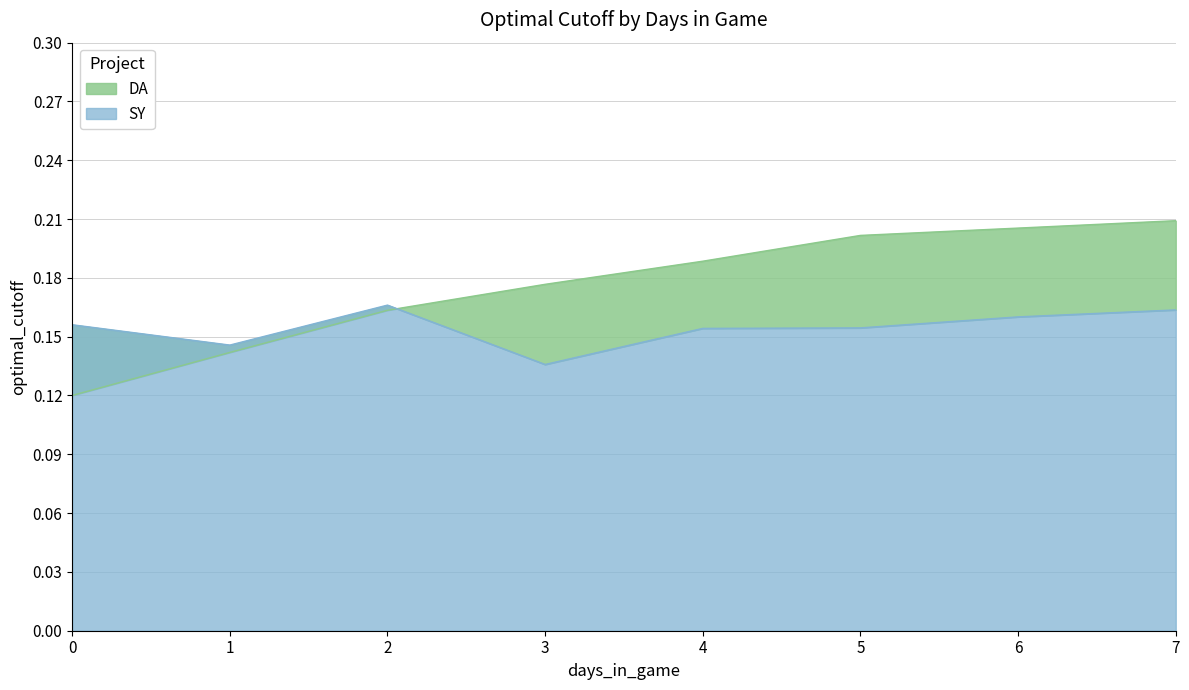

Is the value of SY at 4 greater than the value of DA at 3?

No